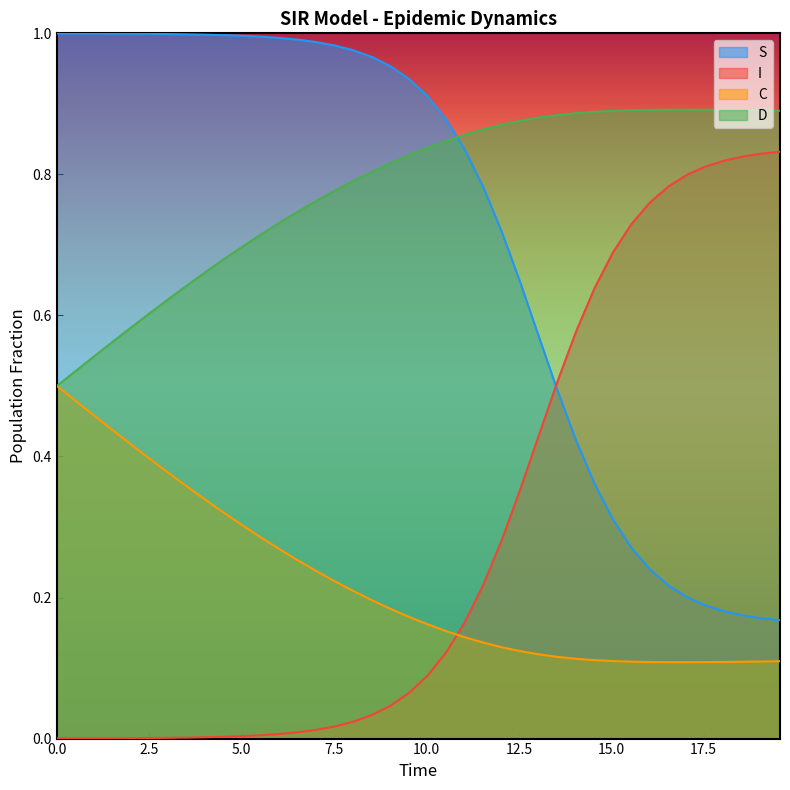

True or false: D and S intersect in this chart.

True